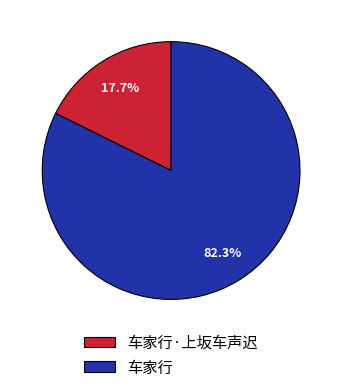

To the nearest percent, what is the difference between the largest and smallest slice percentages?

65%